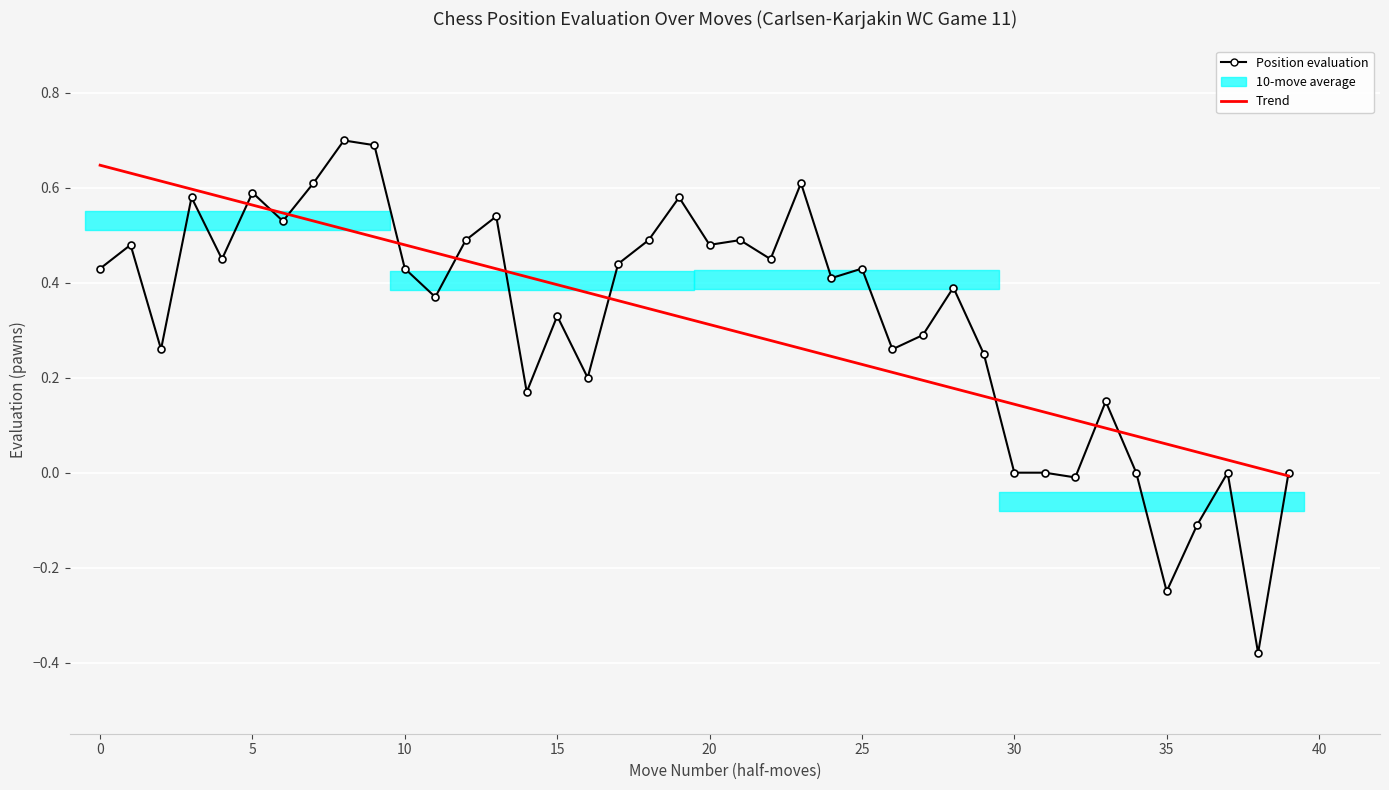

The value of Position evaluation at 28 is 0.7. True or false?

False